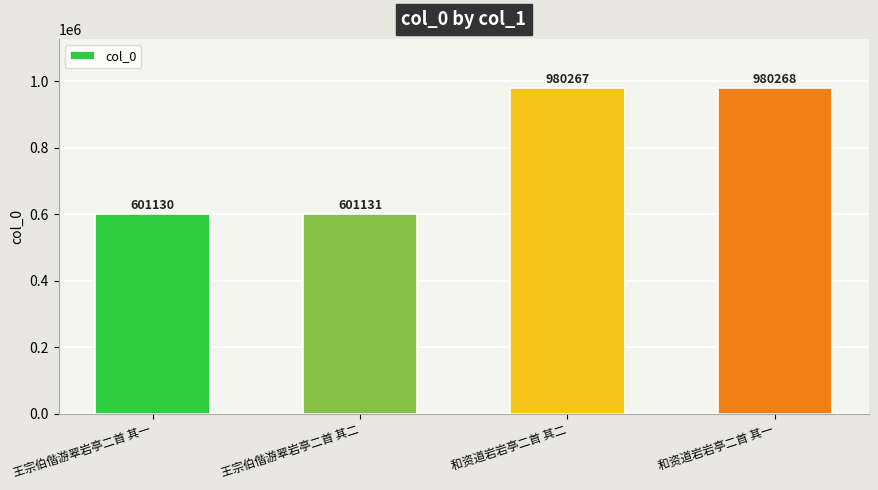

Reading left to right, what are all the values shown in this chart?

王宗伯偕游翠岩亭二首 其一=601130	王宗伯偕游翠岩亭二首 其二=601131	和资道岩岩亭二首 其二=980267	和资道岩岩亭二首 其一=980268